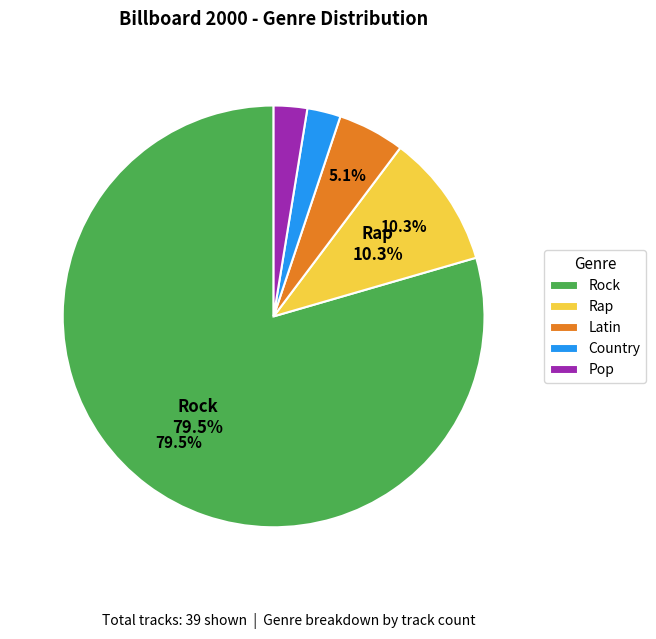

Which category has the biggest portion of the pie?

Rock